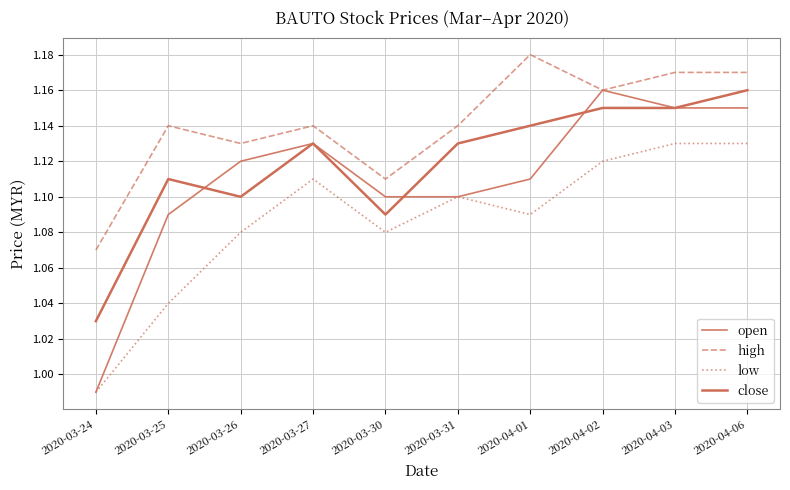

Does the chart have visible grid lines?

Yes